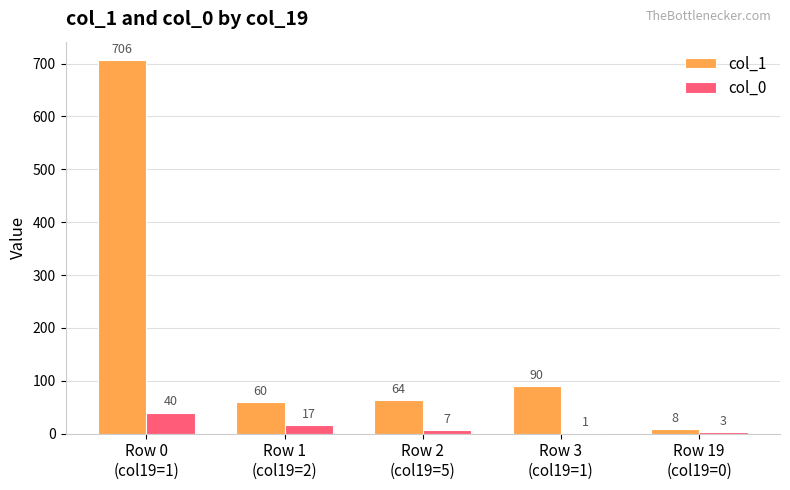

What is the sum of the col_1 values at Row 3
(col19=1) and Row 2
(col19=5)?

154